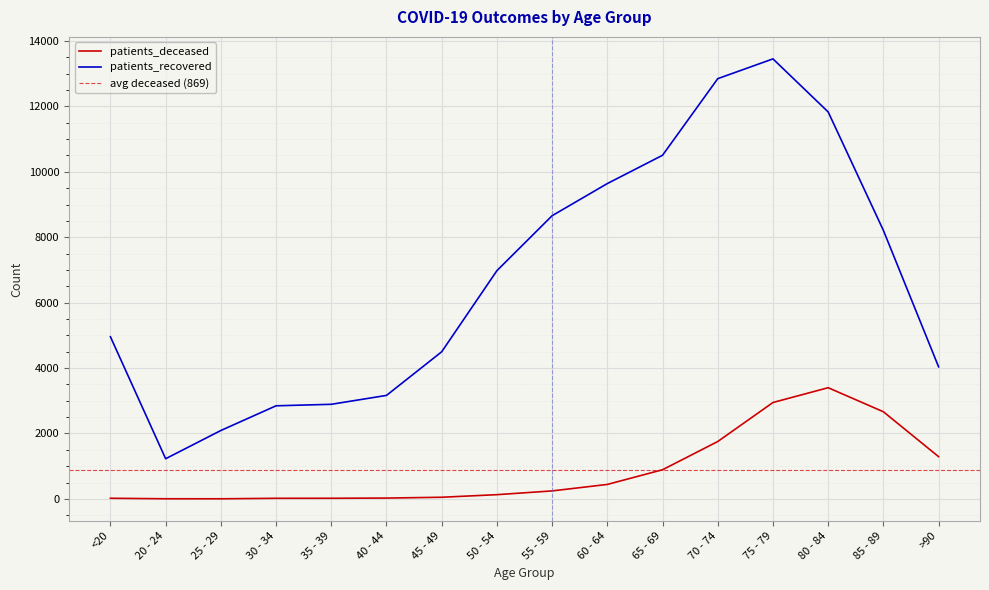

What is the label of the 7th point from the right?

60 - 64